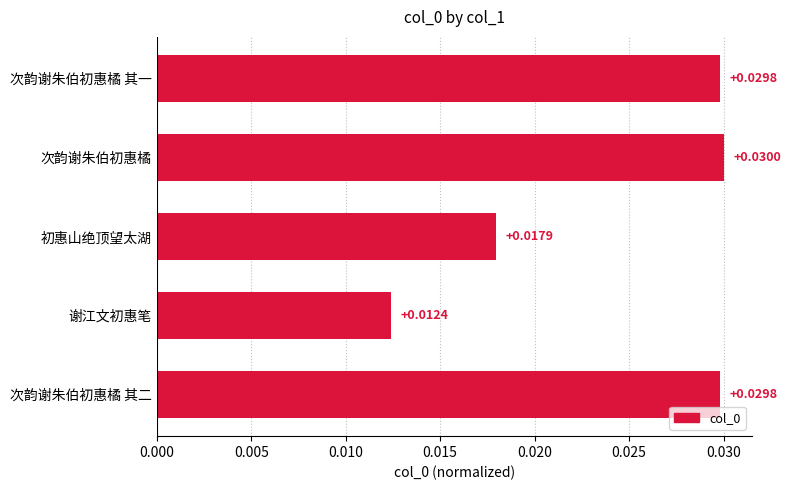

Are the bars horizontal?

Yes